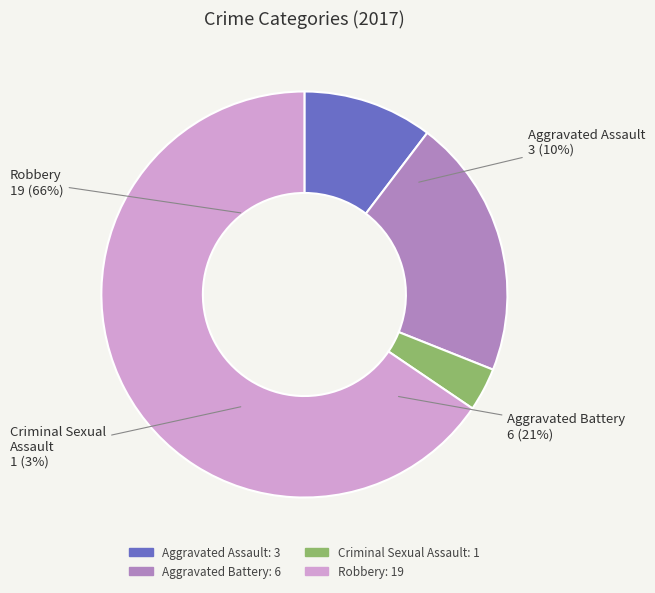

To the nearest percent, what portion does Criminal Sexual Assault represent?

3%